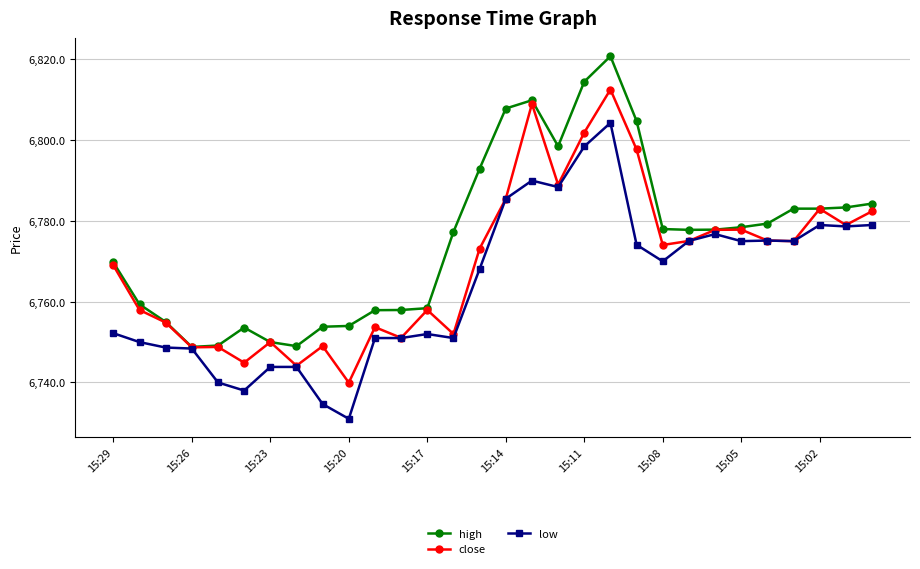

Rank the series by their maximum value, from lowest to highest.

low, close, high